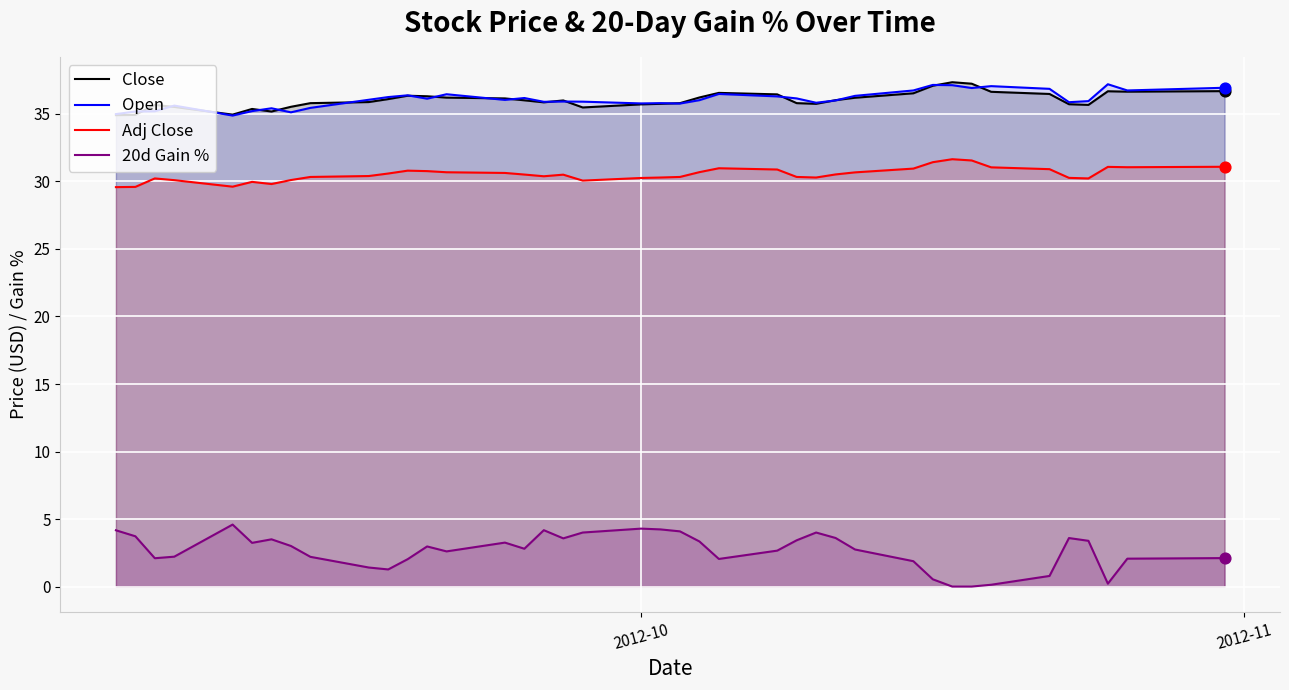

Which series contains the highest Y value?

Close